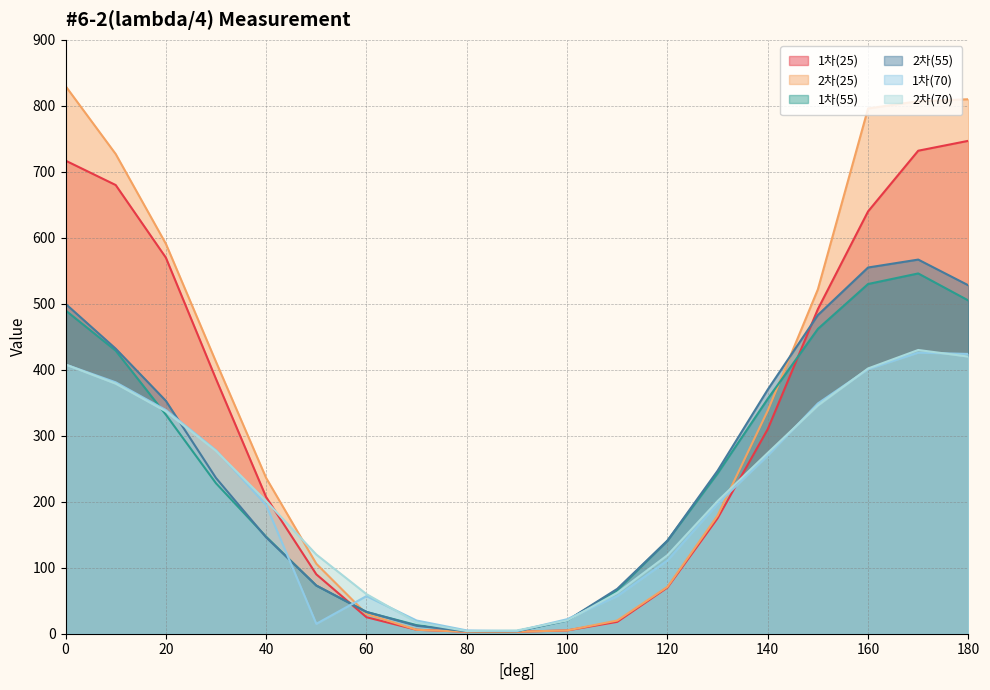

What is the greatest value displayed?

830